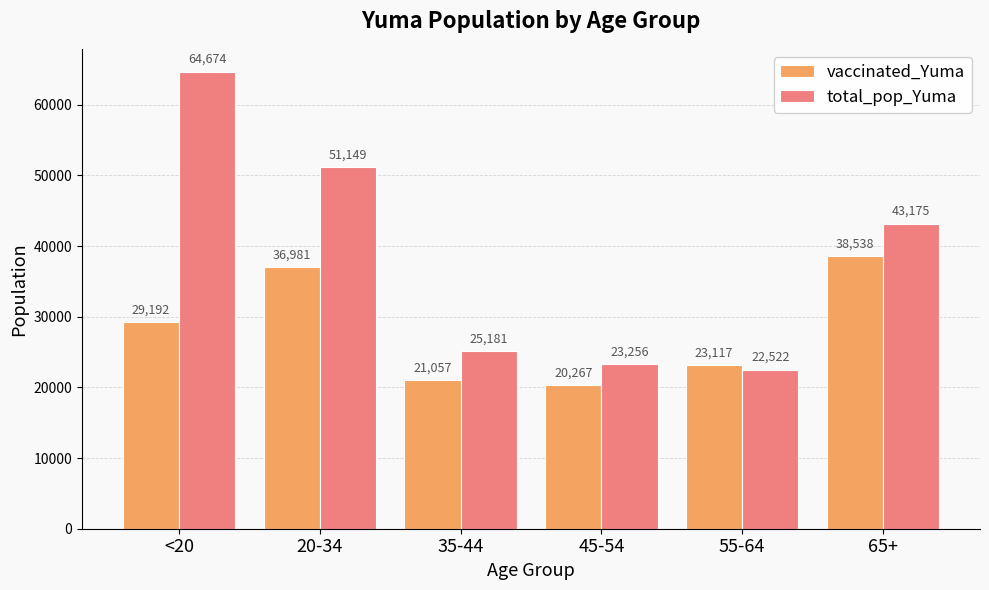

Are the bars horizontal?

No